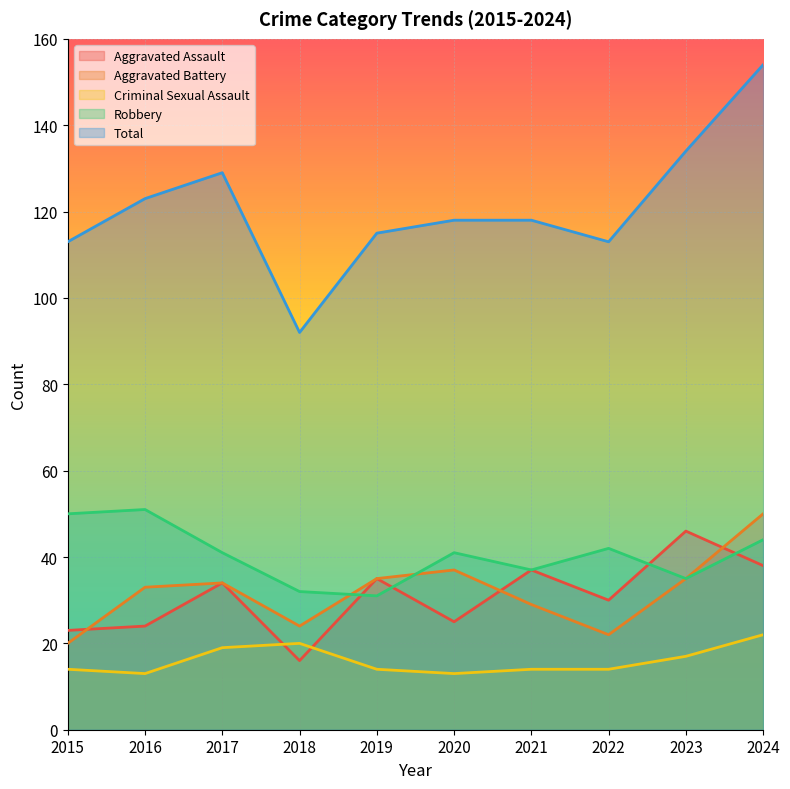

True or false: Aggravated Assault and Robbery intersect in this chart.

True